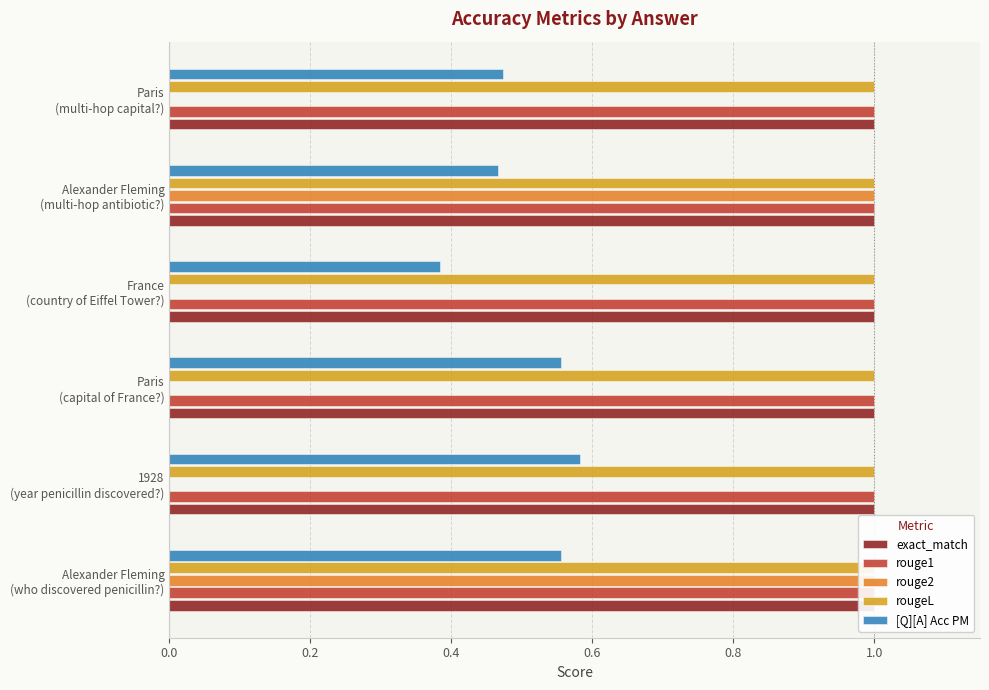

At 0.6, list the series in order from smallest to largest.

rouge2, exact_match, rougeL, rouge1, [Q][A] Acc PM